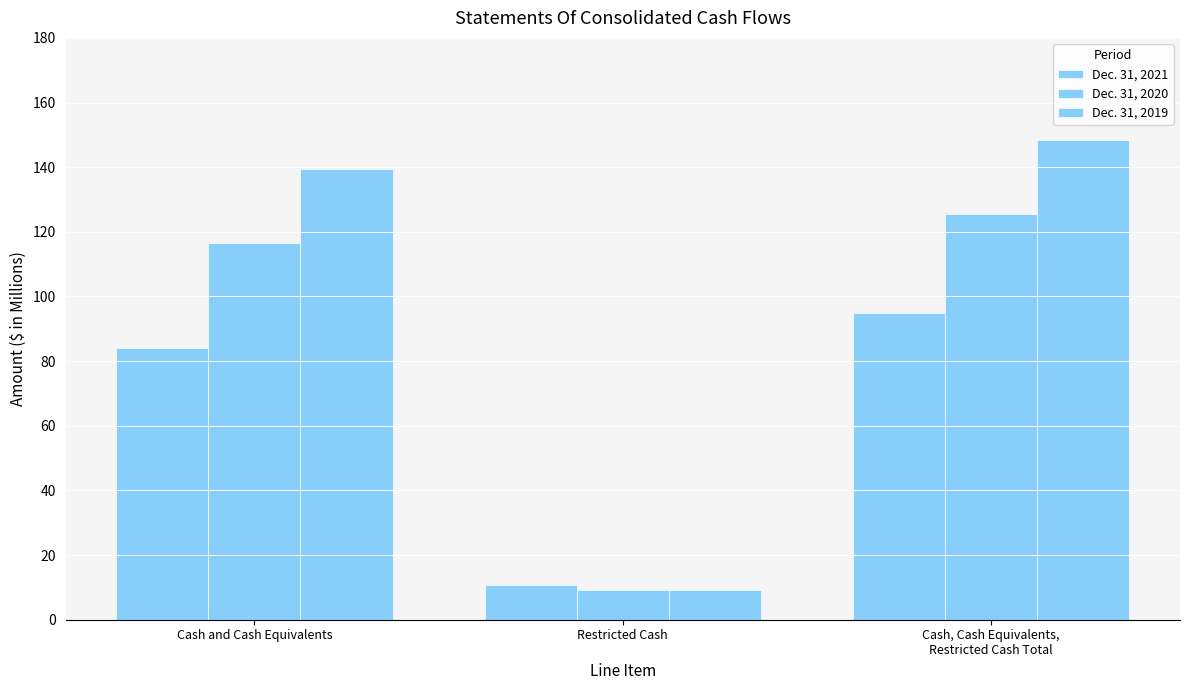

Which series changed the most between Cash and Cash Equivalents and Cash, Cash Equivalents,
Restricted Cash Total?

Dec. 31, 2021